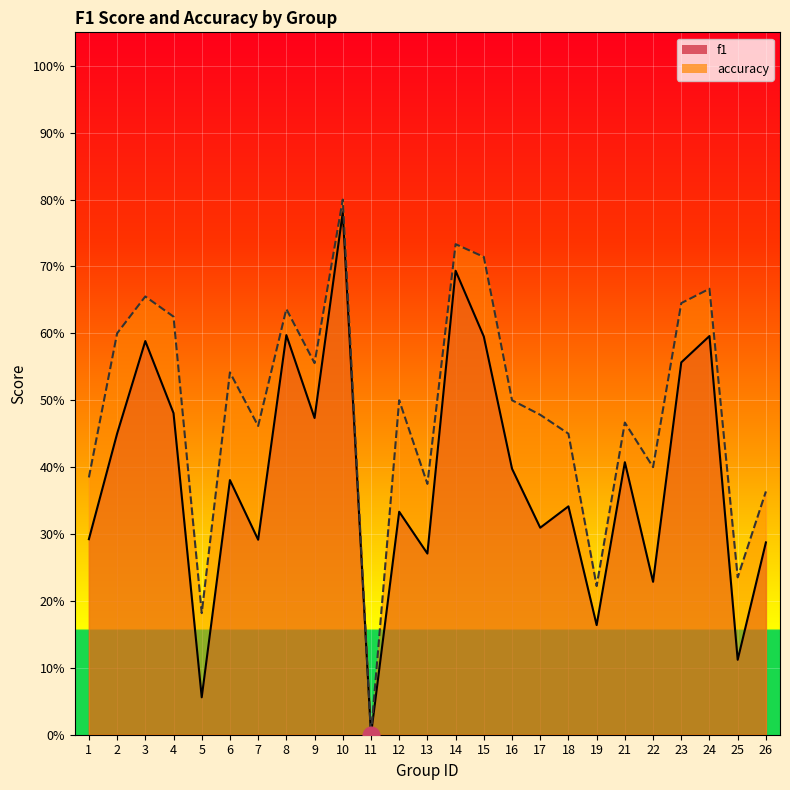

Count the number of data series in this chart.

2